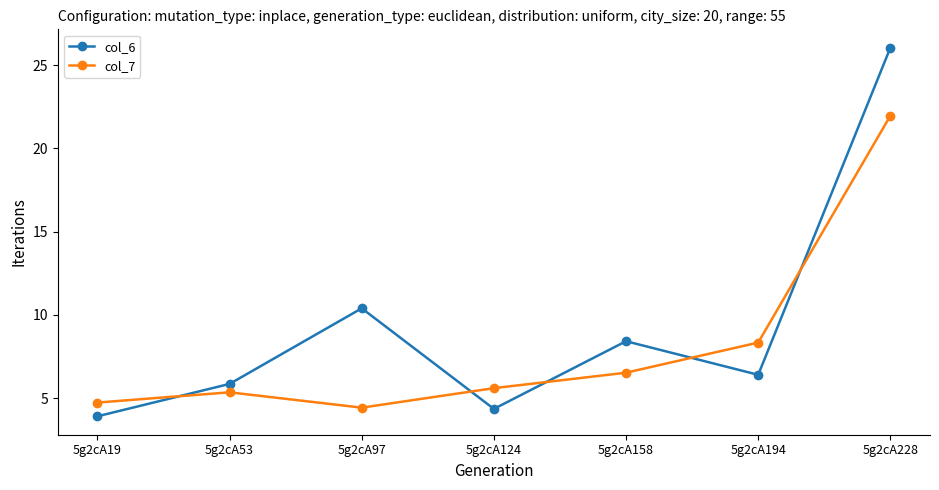

At which category does col_7 reach its first local valley?

5g2cA97